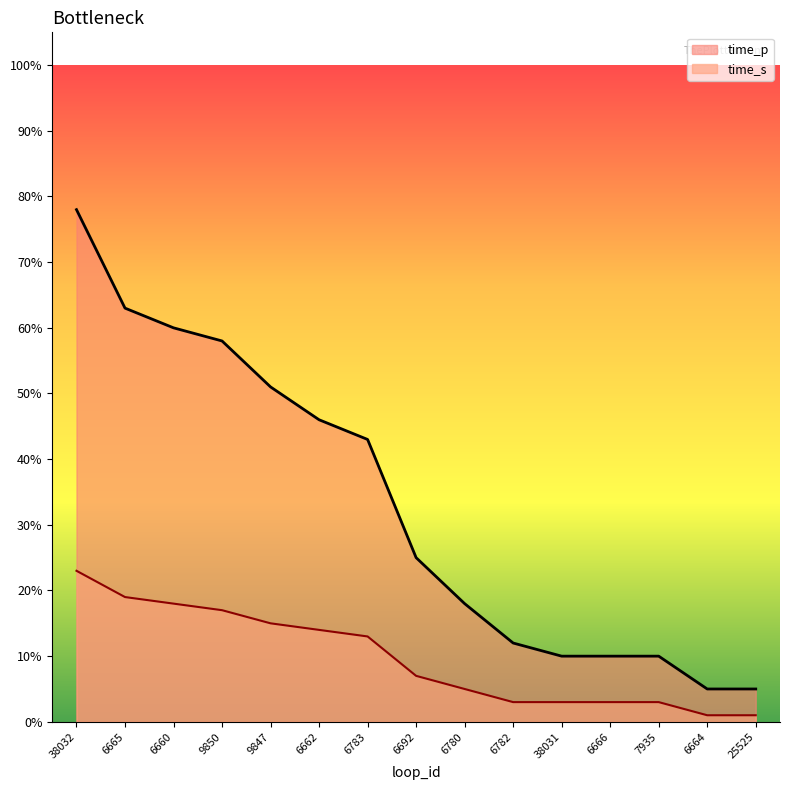

True or false: time_s and time_p cross at least once.

False